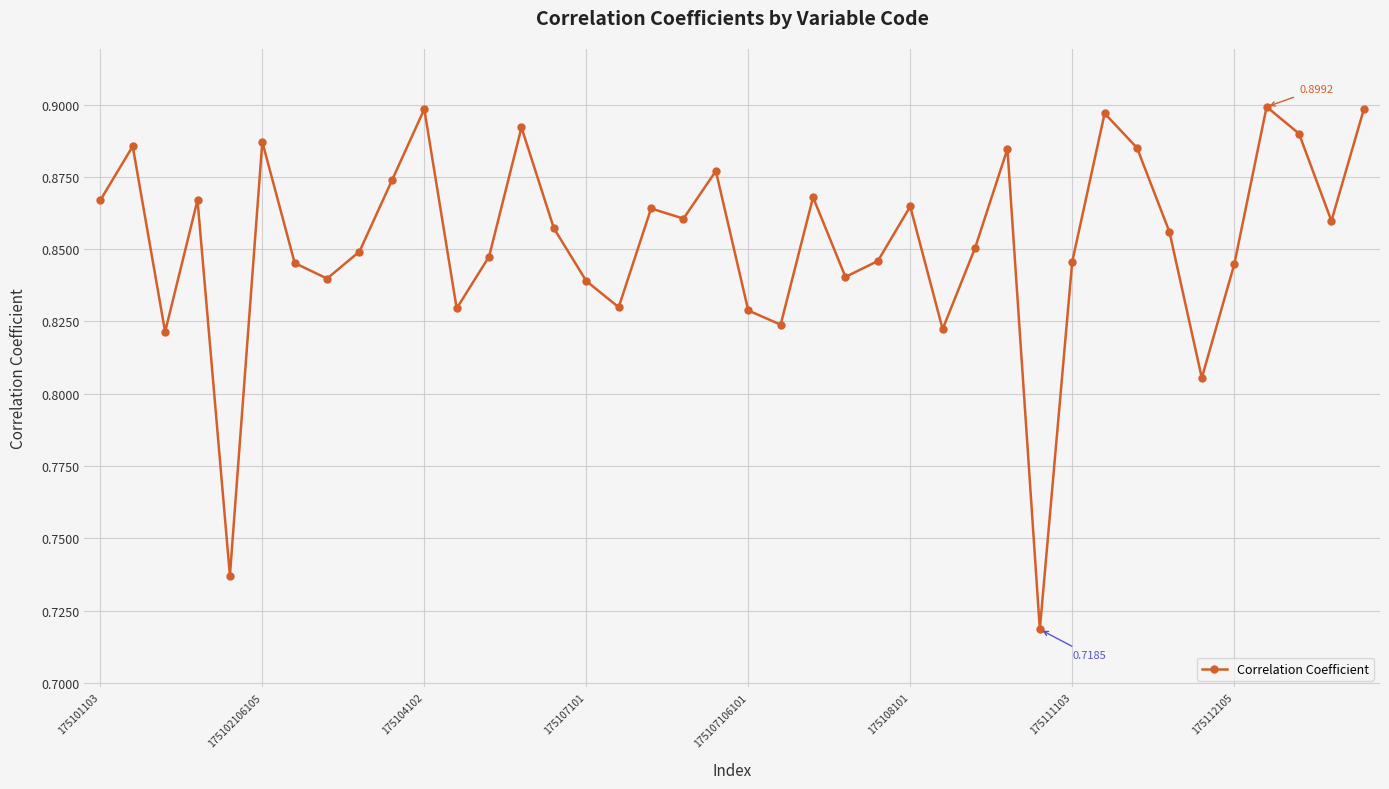

What is the sum of all values?

34.1